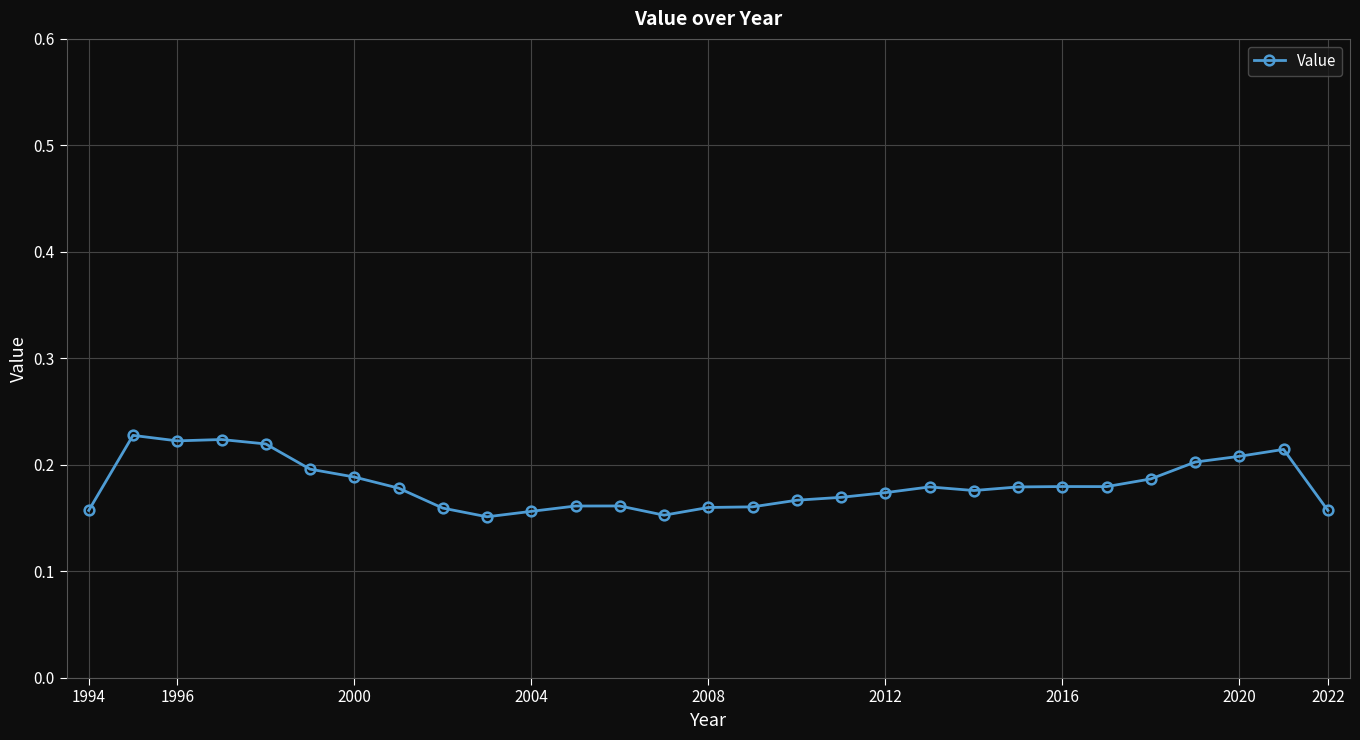

True or false: the data has more than 2 interior local peaks.

True